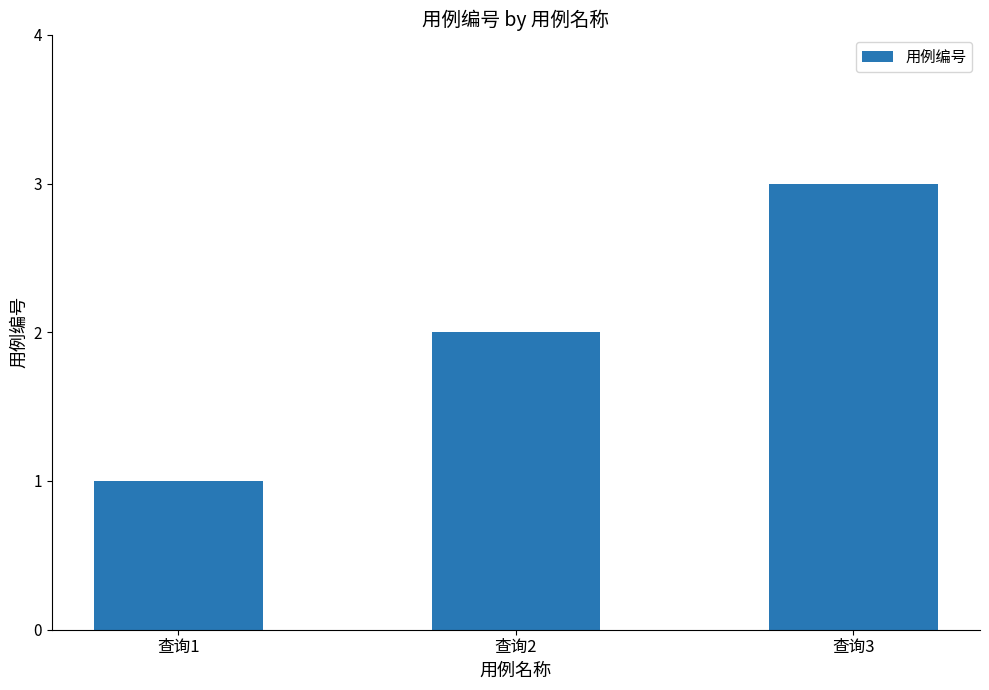

What is the value of the 3rd bar from the left?

3